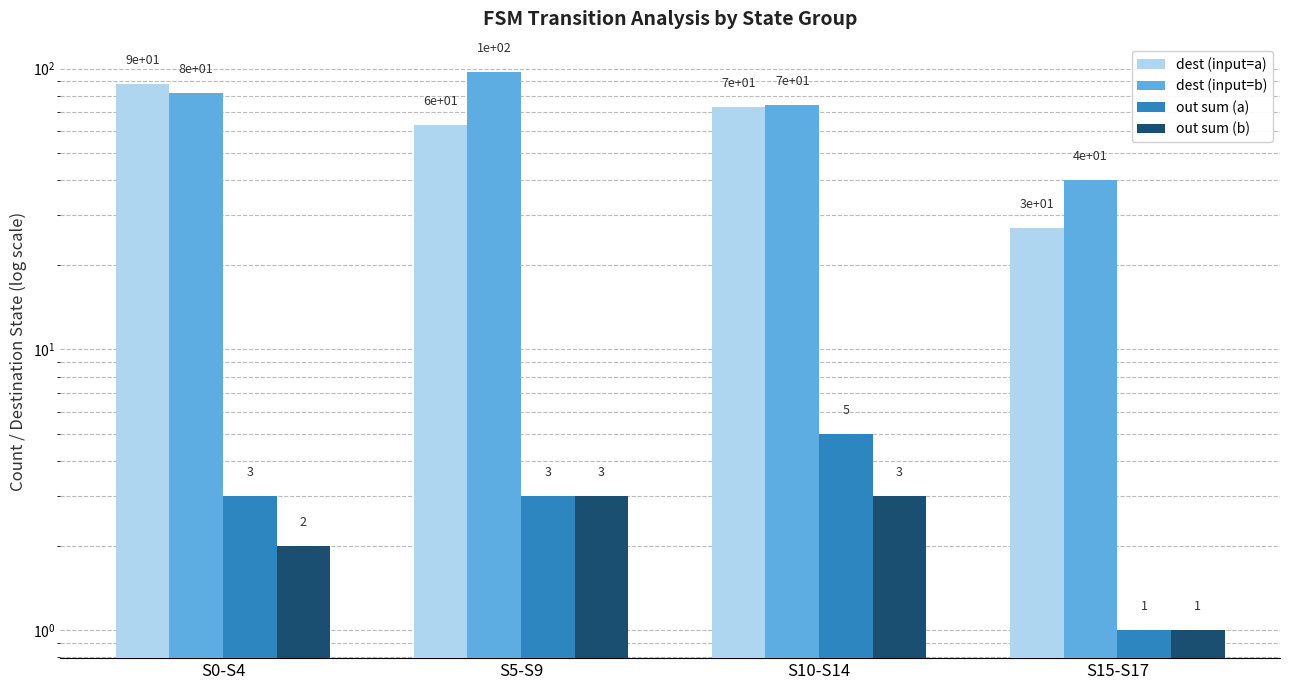

What is the label of the 4th bar from the left?

S15-S17